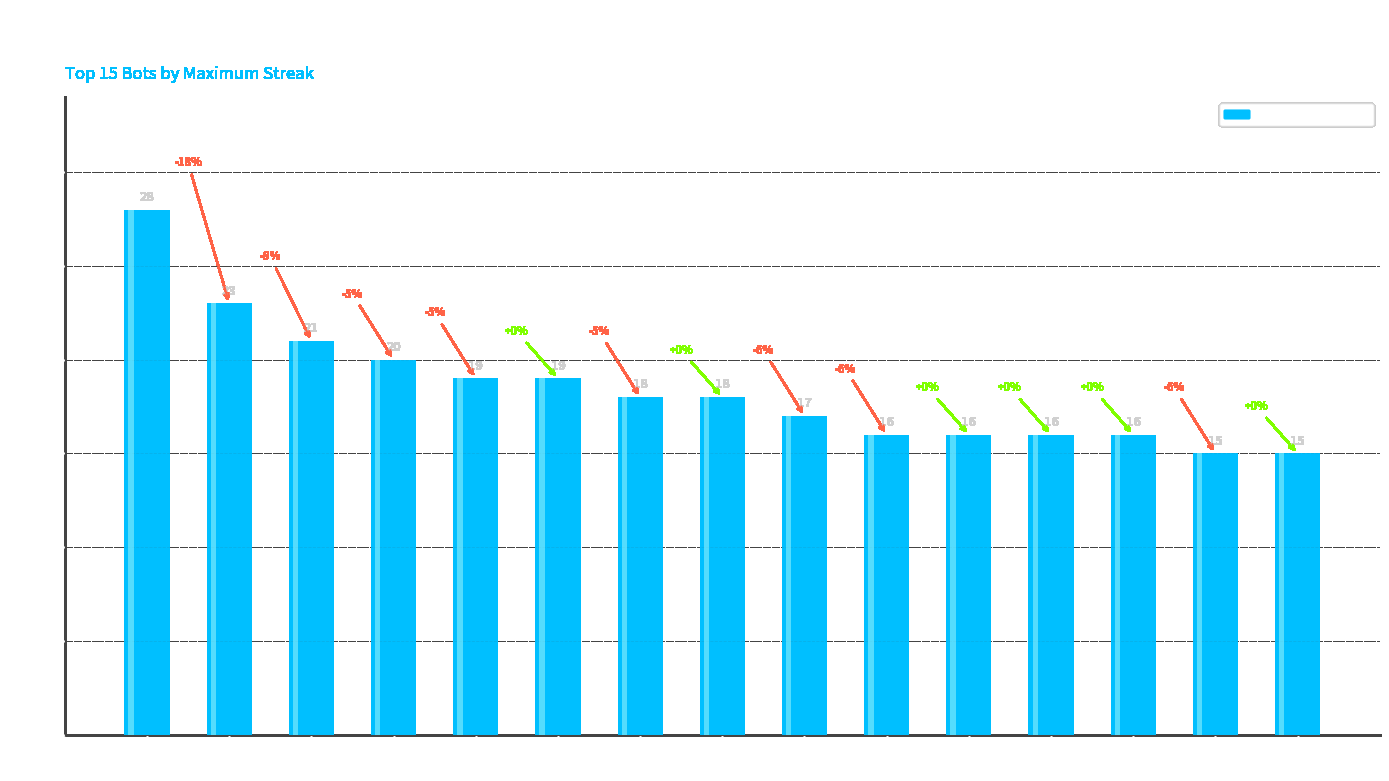

What is the sum of the values at Bot 38 and Bot 51?

33